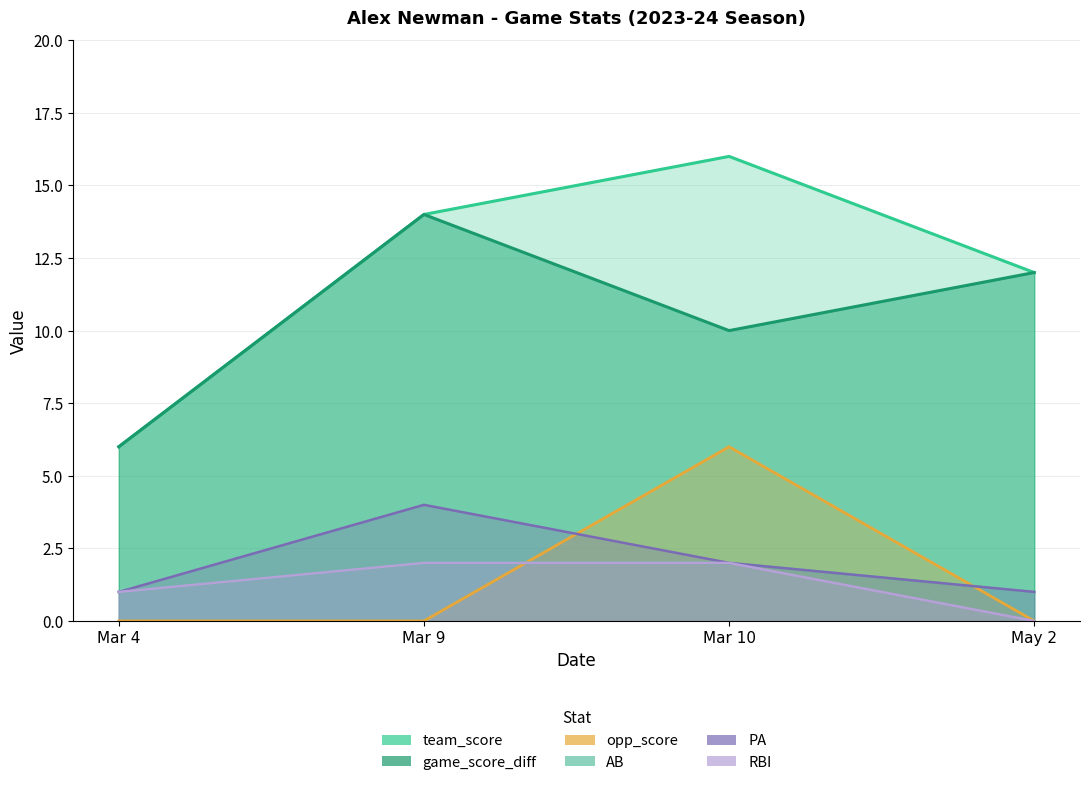

At which category does the chart reach its minimum across all series?

Mar 4